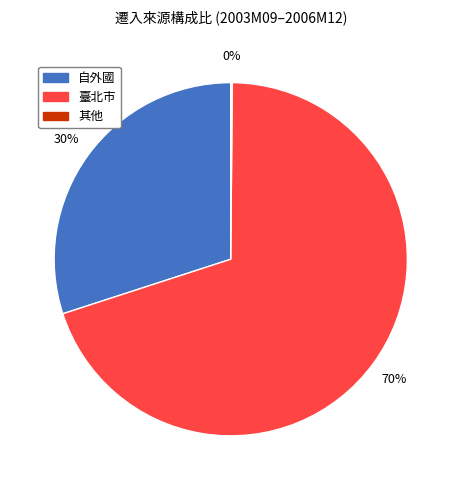

Is there a majority slice in this chart?

Yes